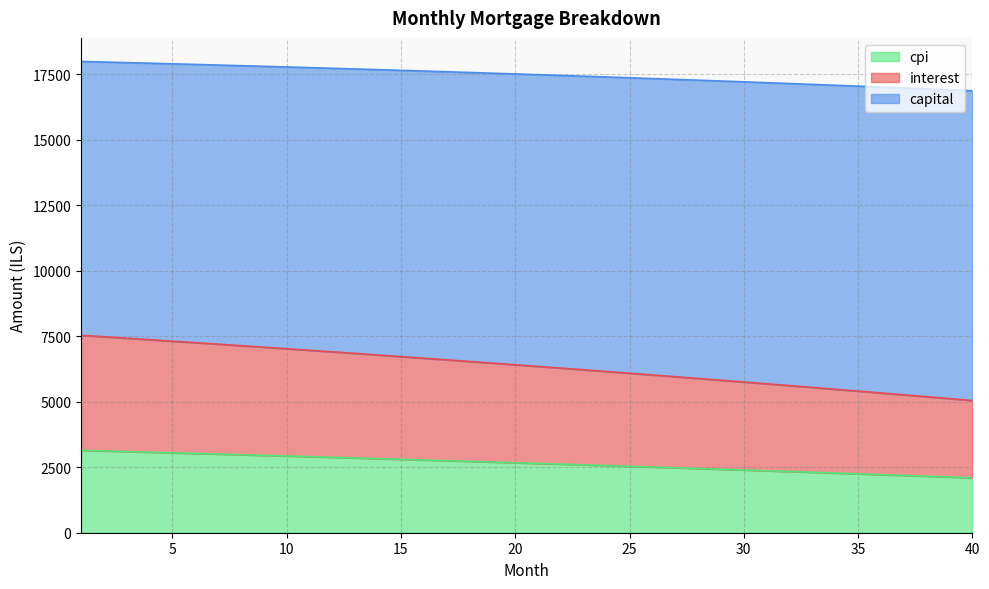

Does the chart have visible grid lines?

Yes